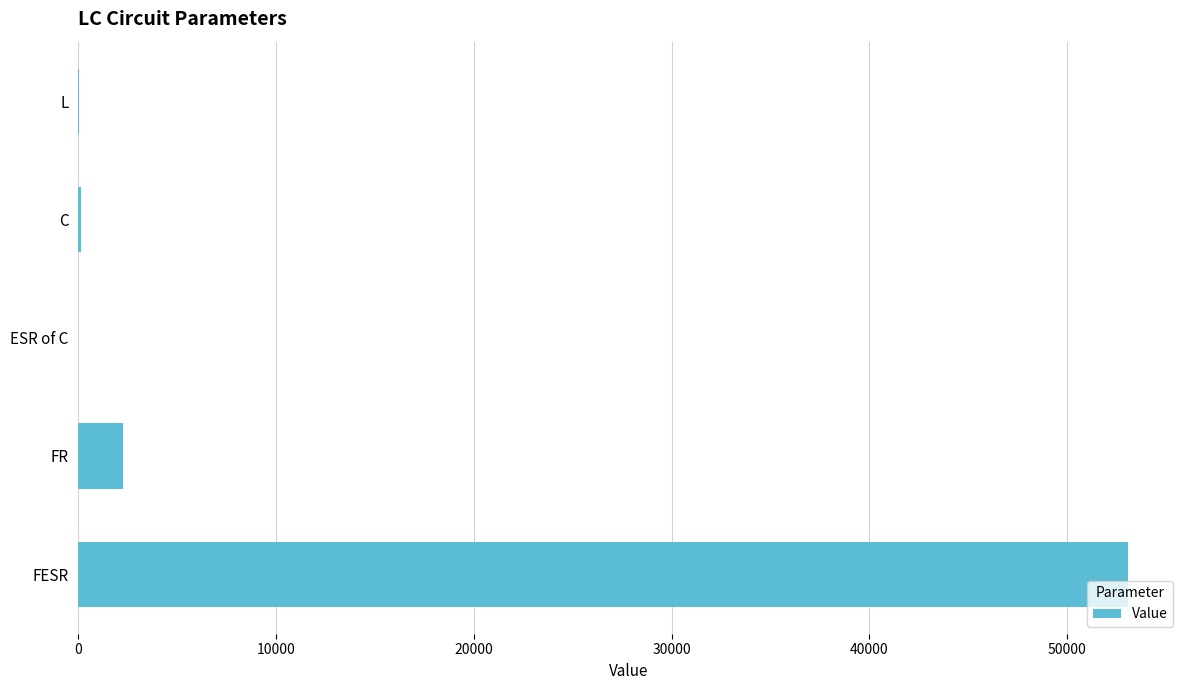

Between L and FESR, which is larger?

FESR